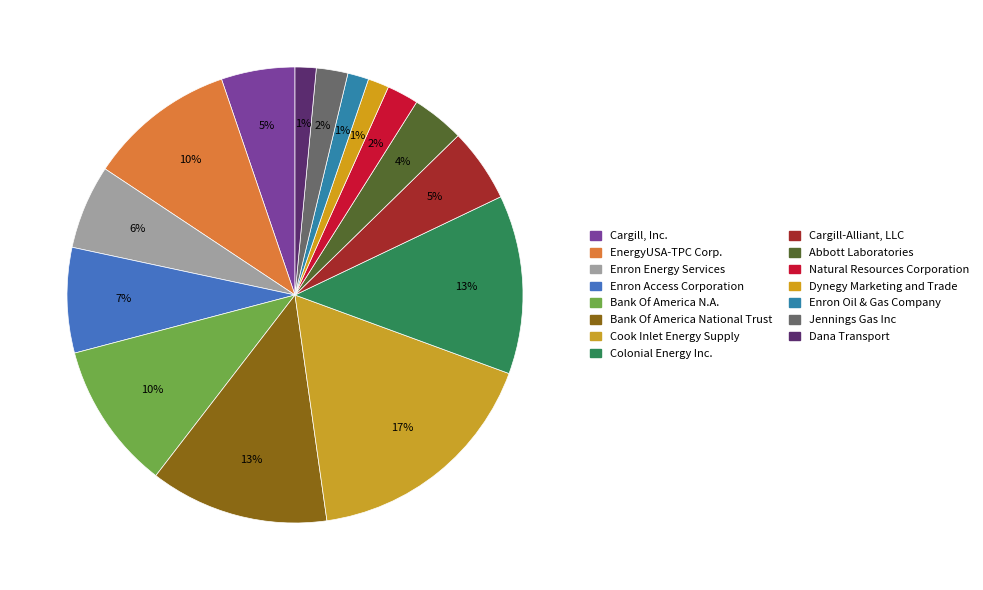

How many slices are in this pie chart?

15